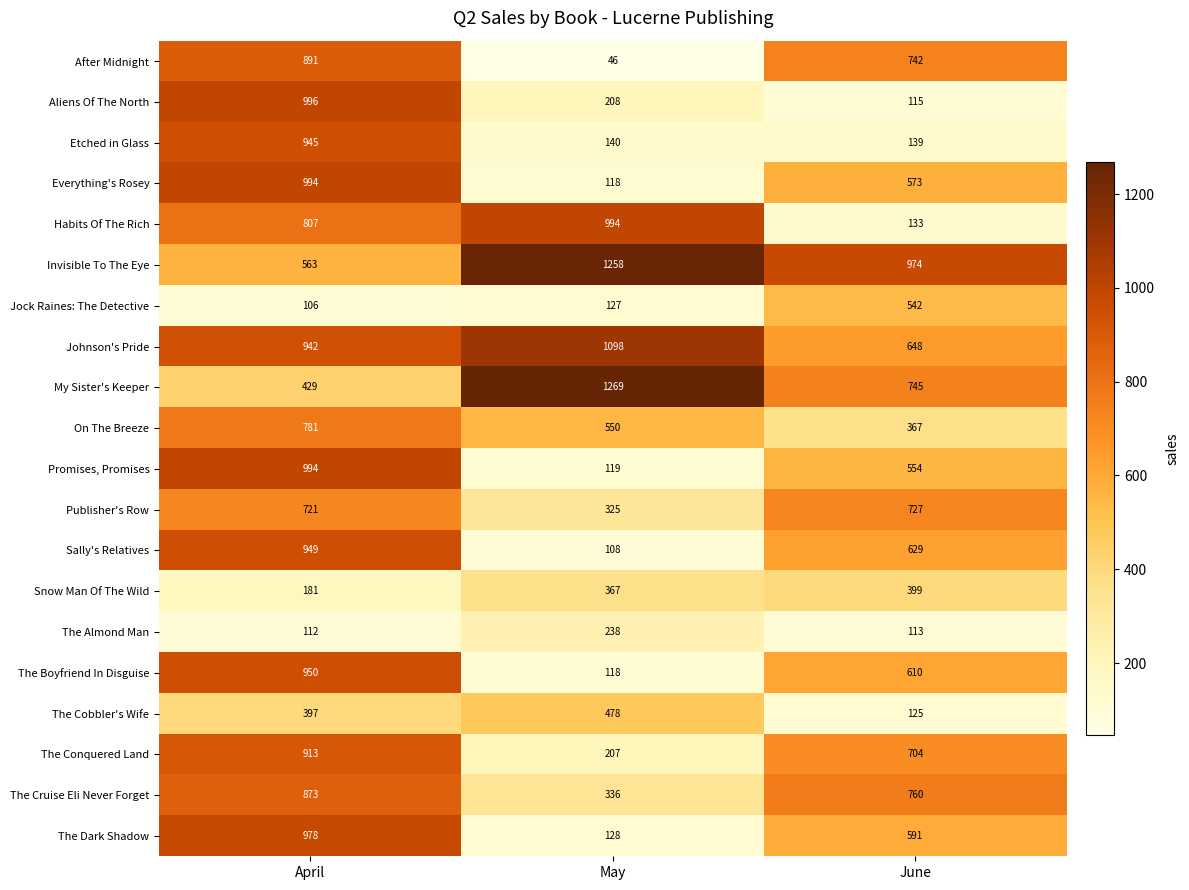

What is the difference between the highest and lowest values at June?

861